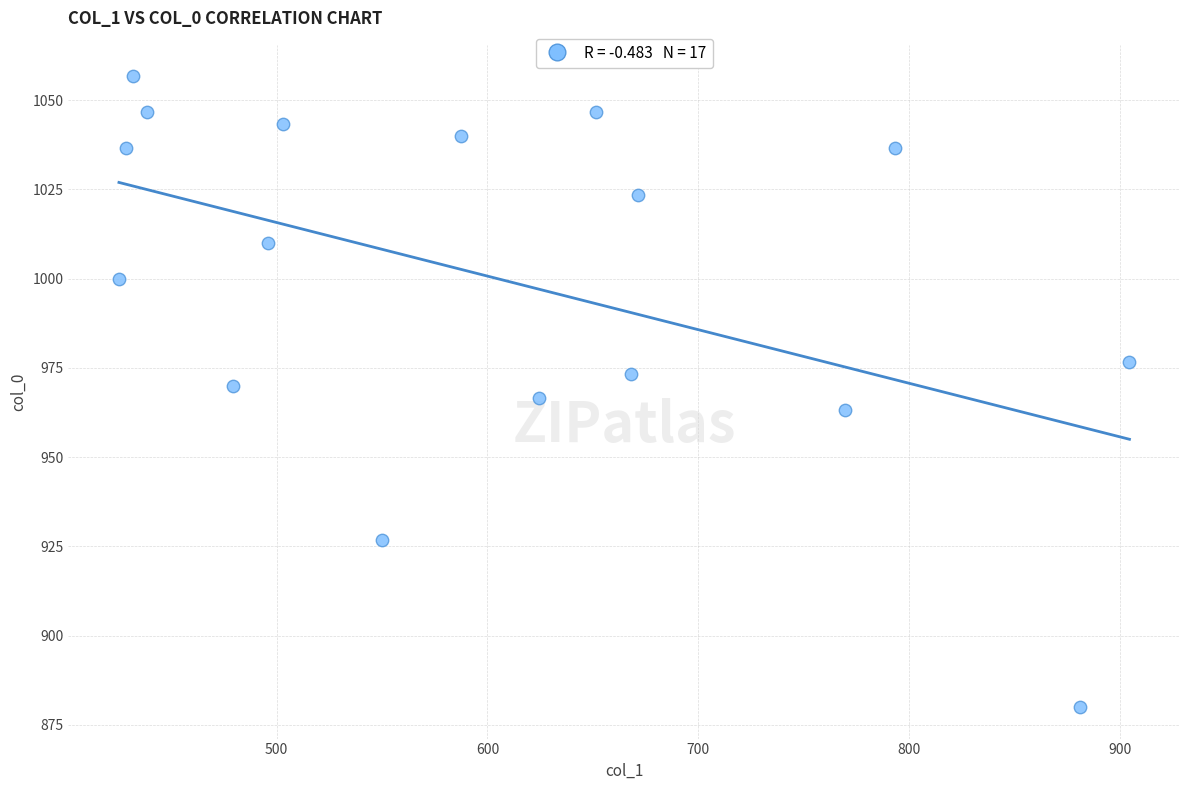

What is the range of Y values (max minus min)?

176.7